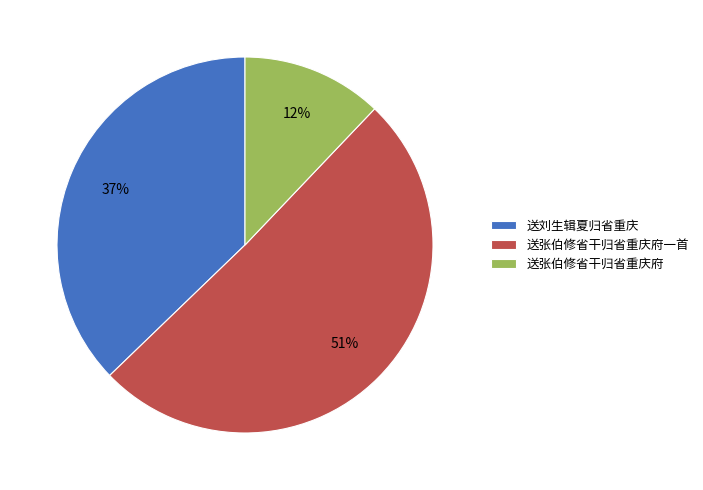

What percentage is the 送张伯修省干归省重庆府 slice, to the nearest percent?

12%